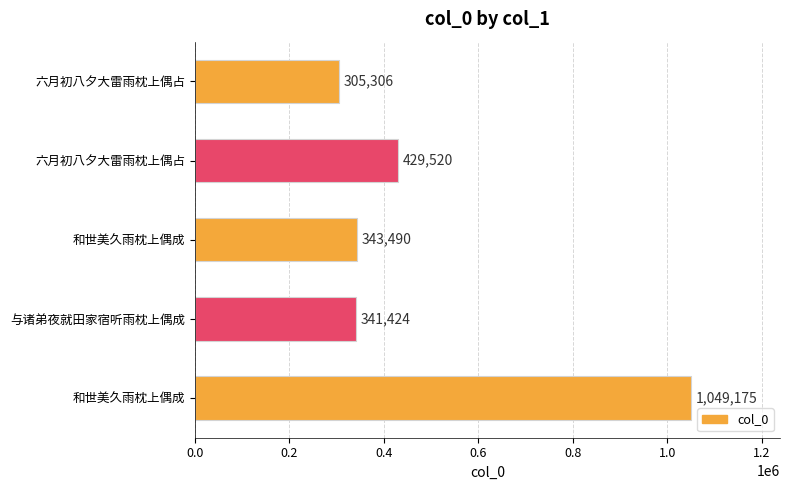

How many data points are less than 343490?

2